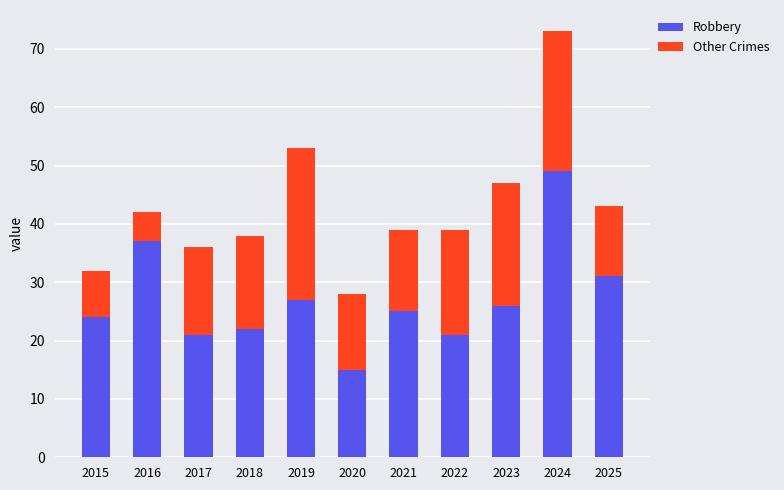

What is the total value across all series at 2017?

36